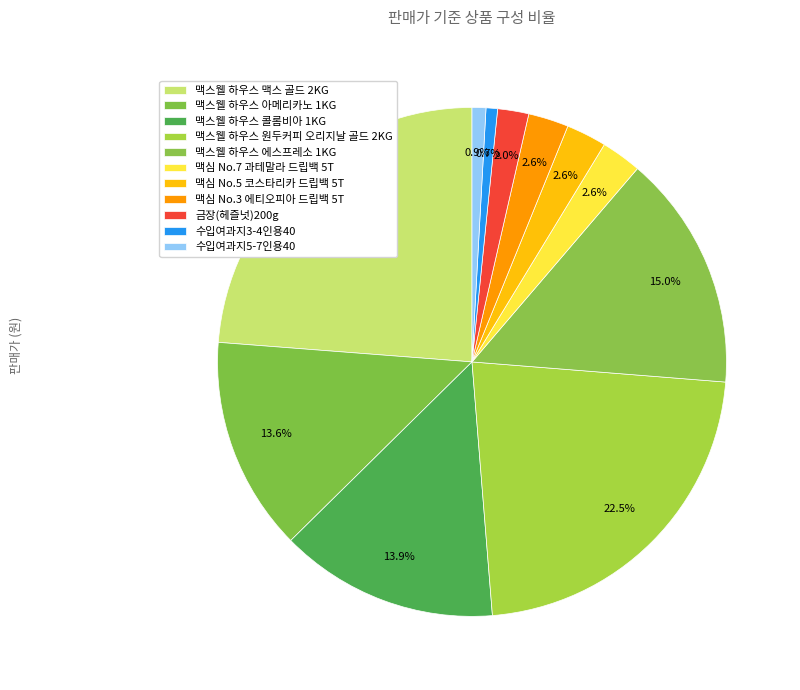

How many slices are in this pie chart?

11